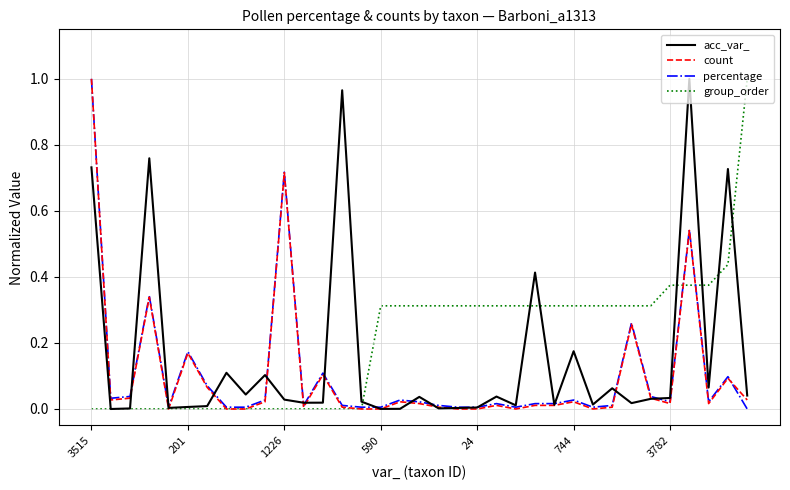

What are all the series names shown in the legend?

acc_var_, count, percentage, group_order